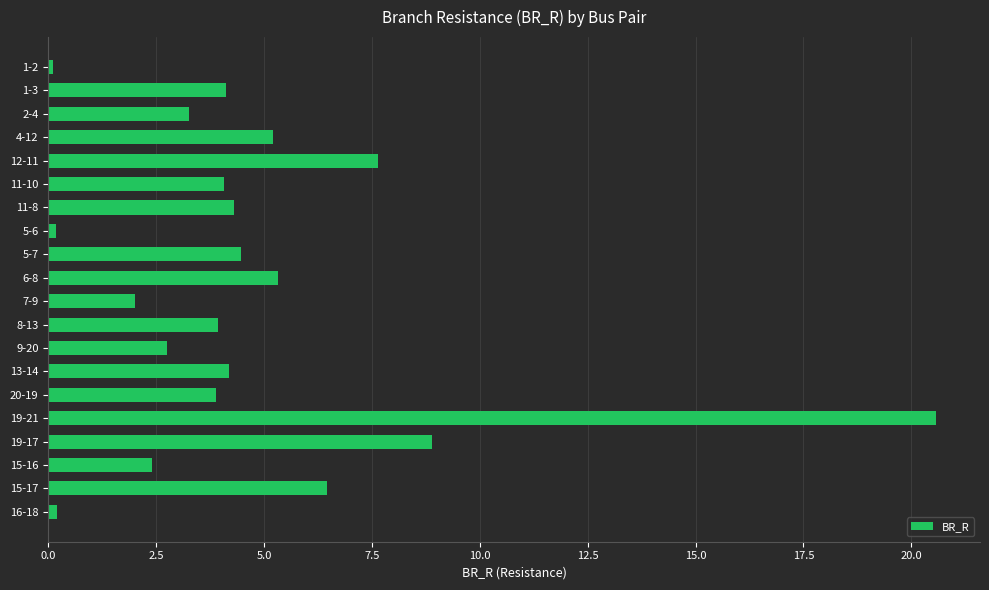

Does the chart contain any negative values?

No